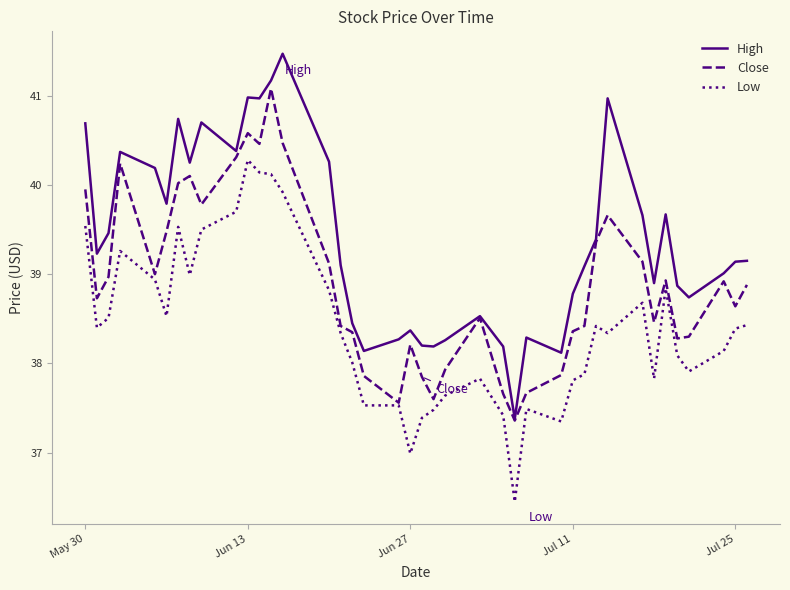

Count the number of data series in this chart.

3